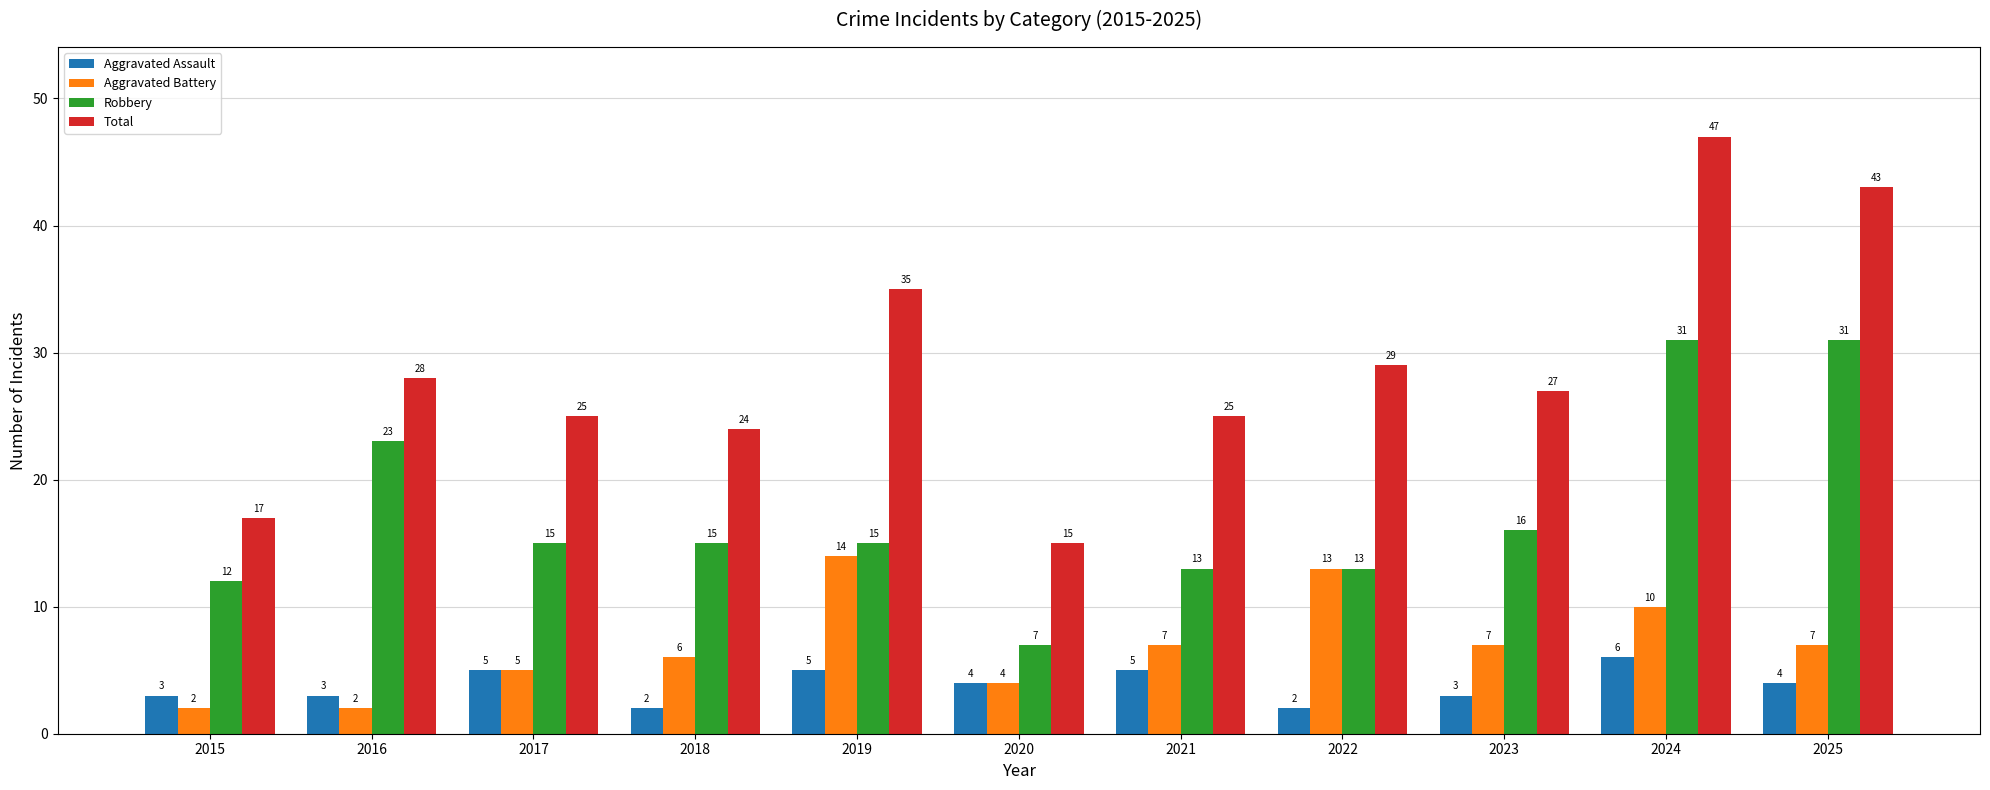

Read the Total value at 2022, to the nearest 5.

30